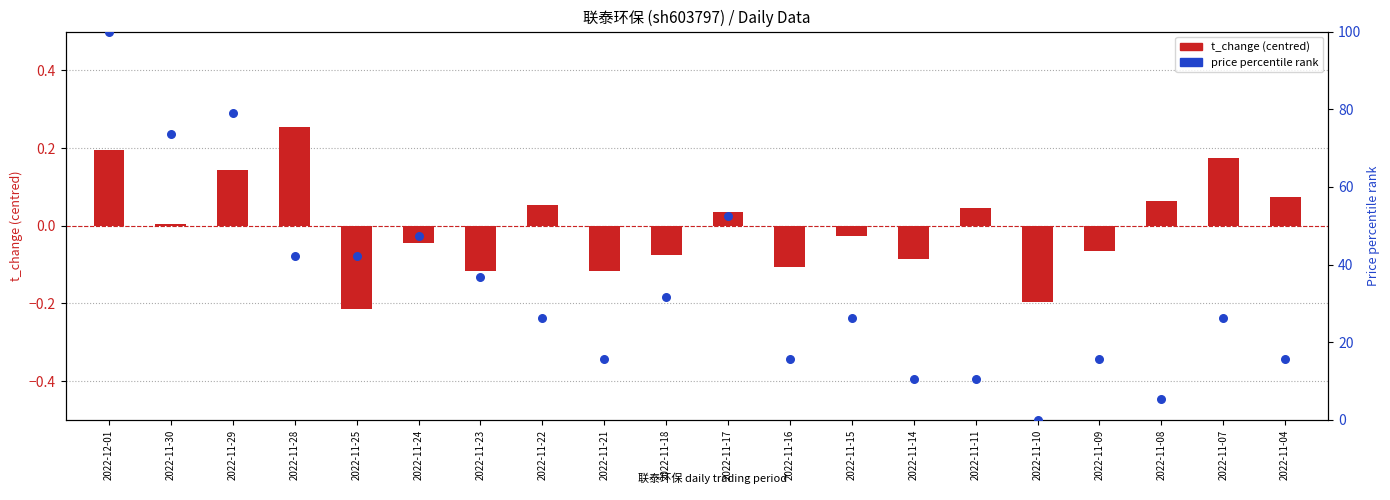

At which category is the sum across all series the highest?

2022-12-01